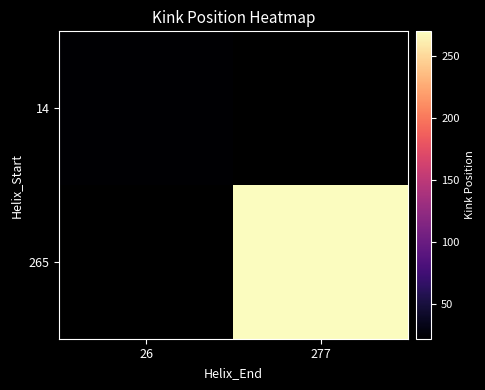

List the series in order of their peak value, highest first.

14, 265